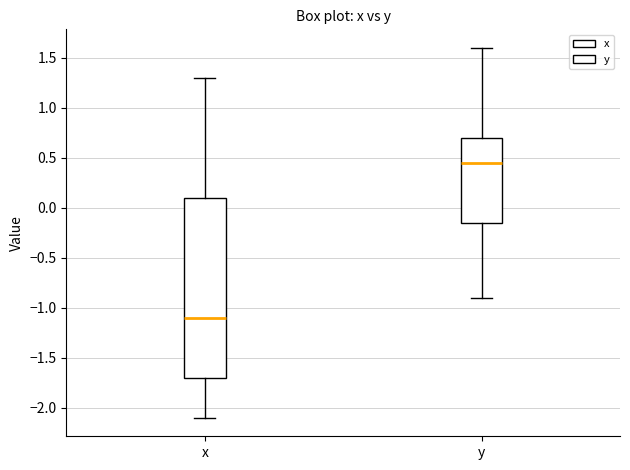

Which box has the highest median line?

y